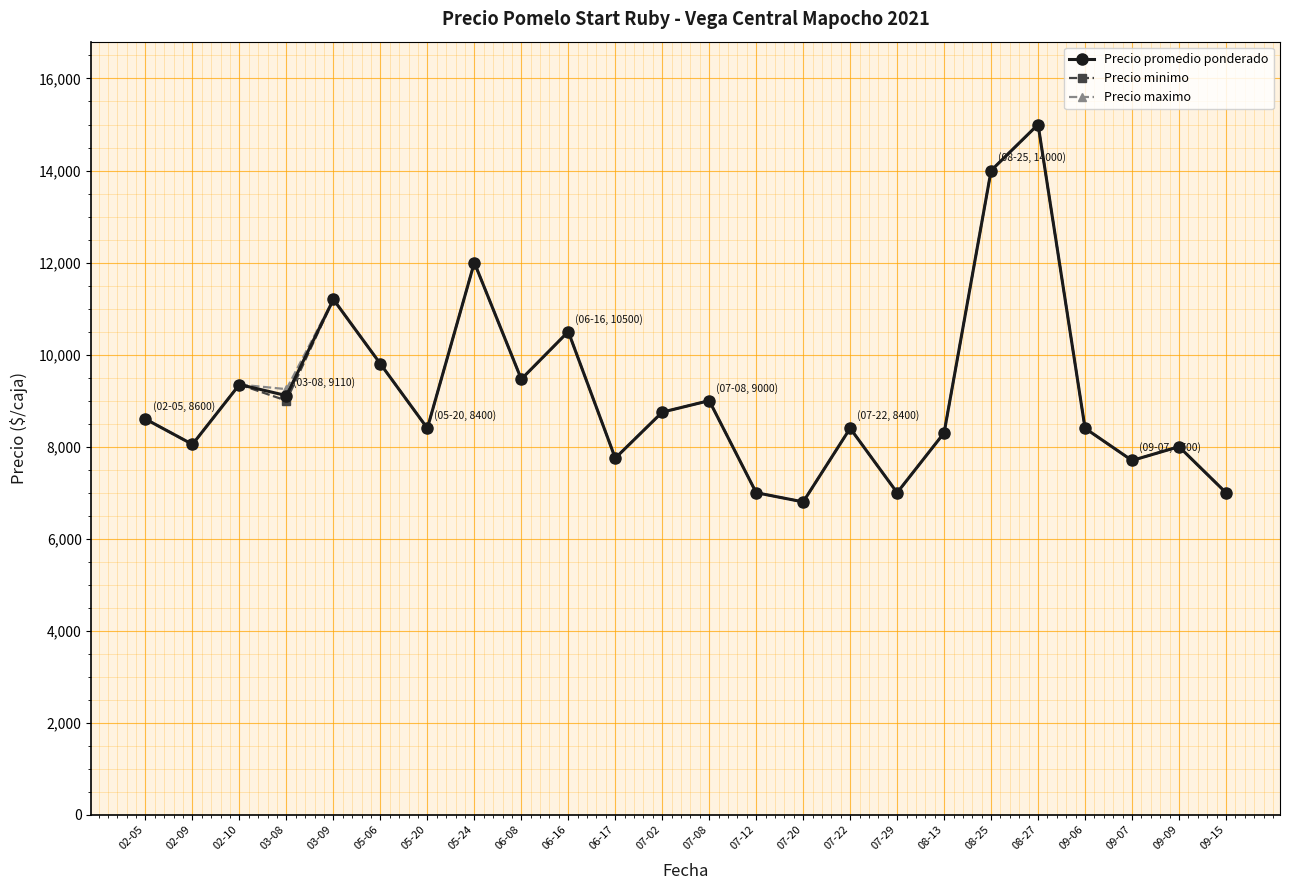

What is the spread (max minus min) of values at 03-08?

250